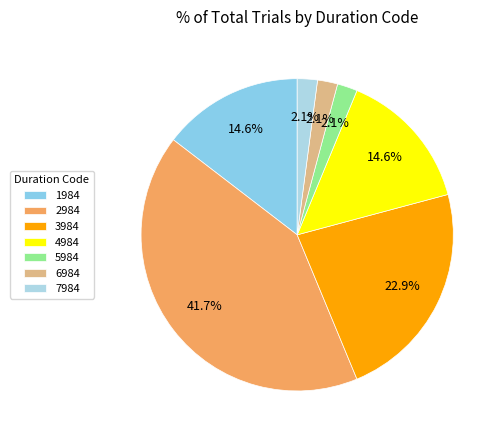

Approximately how many times larger is the value at 7984 compared to 3984?

0.1